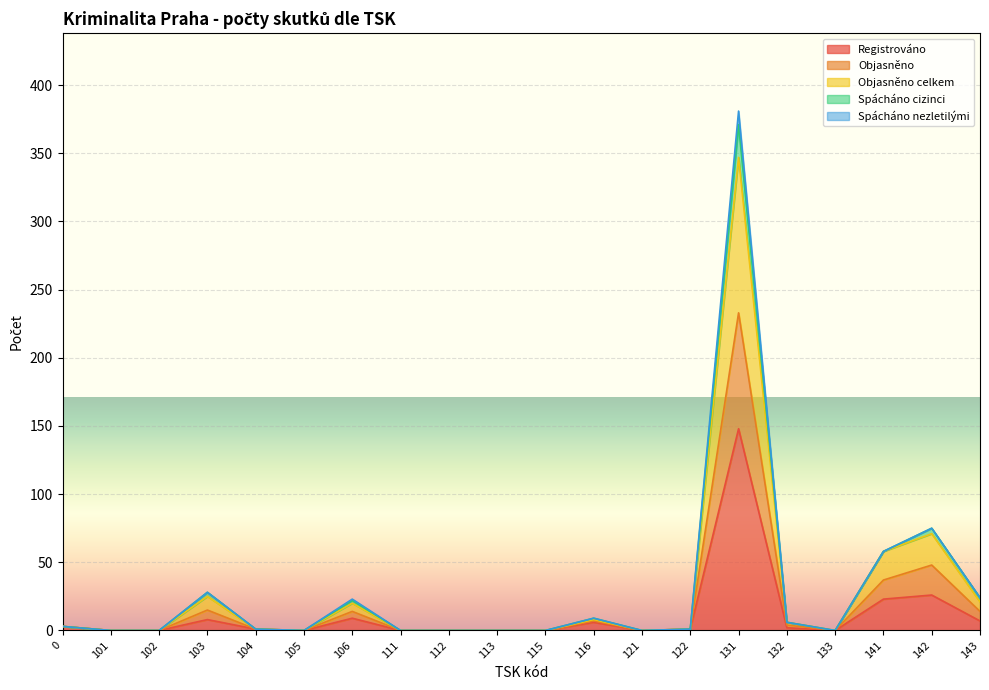

At which category is the sum across all series the highest?

131